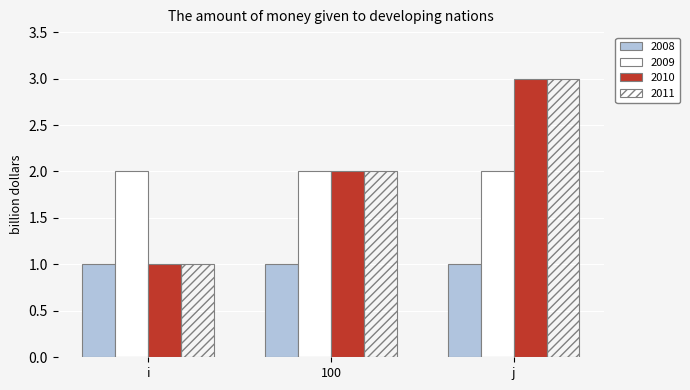

At which category is the sum across all series the highest?

j